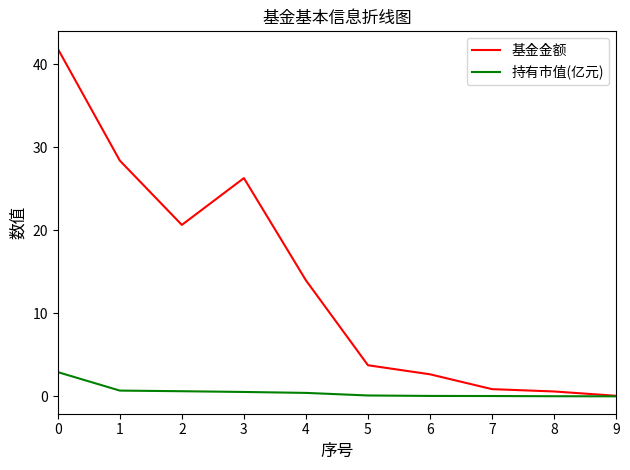

What is the maximum value shown in the chart?

41.9